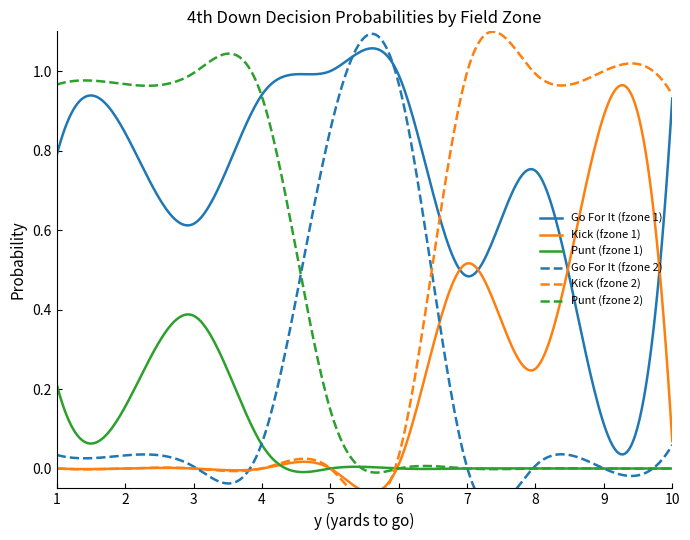

Rank the series at 3 from lowest to highest value.

kick_fzone1, kick_fzone2, gofor_fzone2, punt_fzone1, gofor_fzone1, punt_fzone2